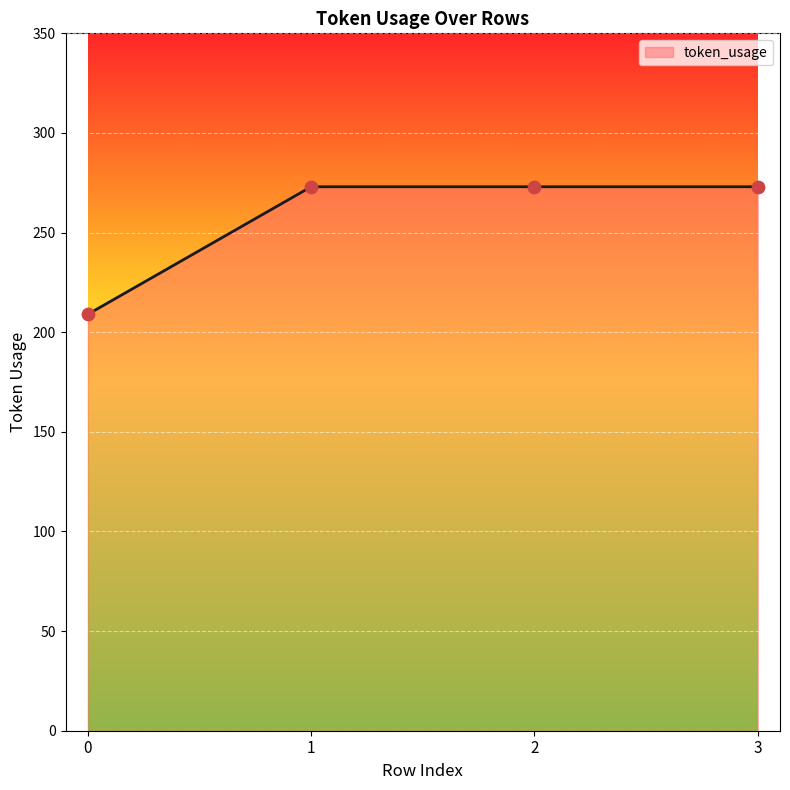

Approximately how many times larger is the value at 1 compared to 0?

1.3